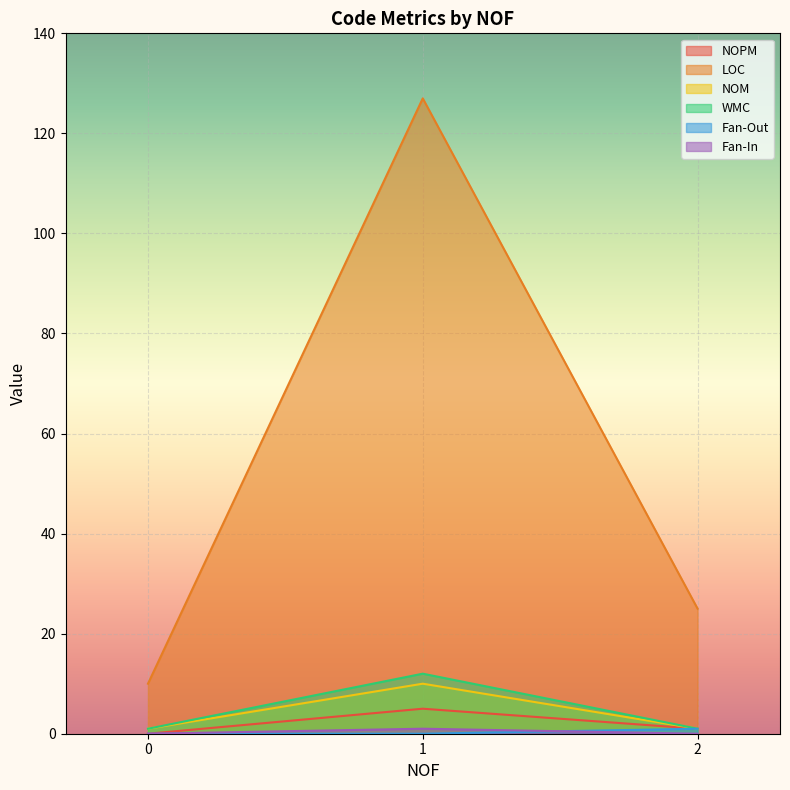

Between 0 and 1, which is larger?

1